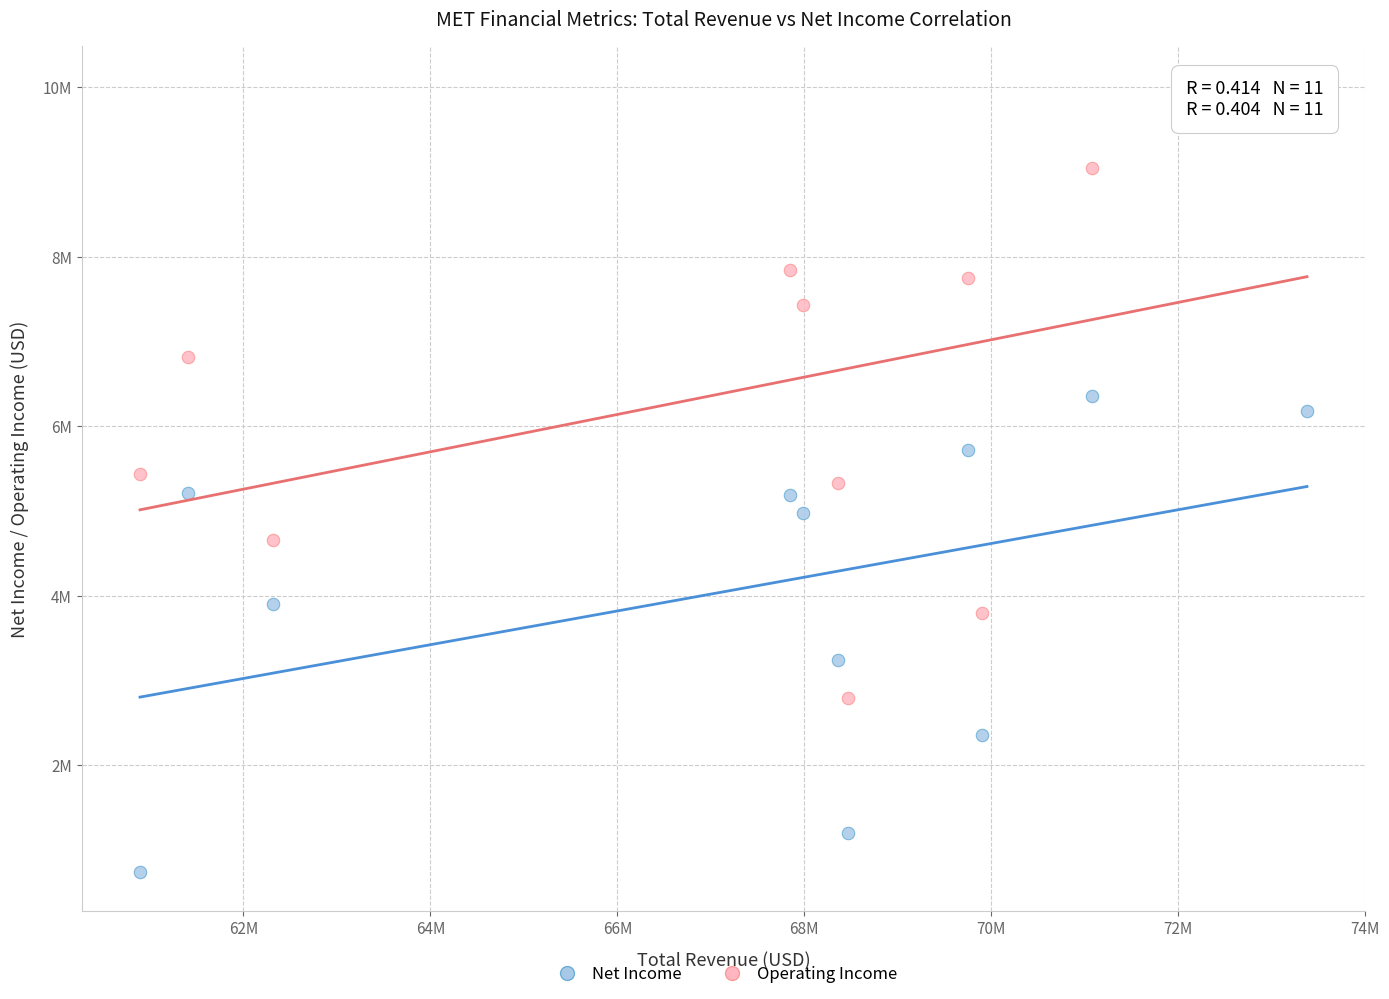

What are all the series names shown in the legend?

Net Income, Operating Income